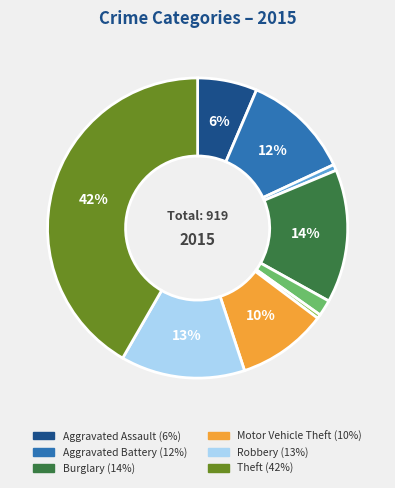

To the nearest percent, what is the average slice percentage?

11%